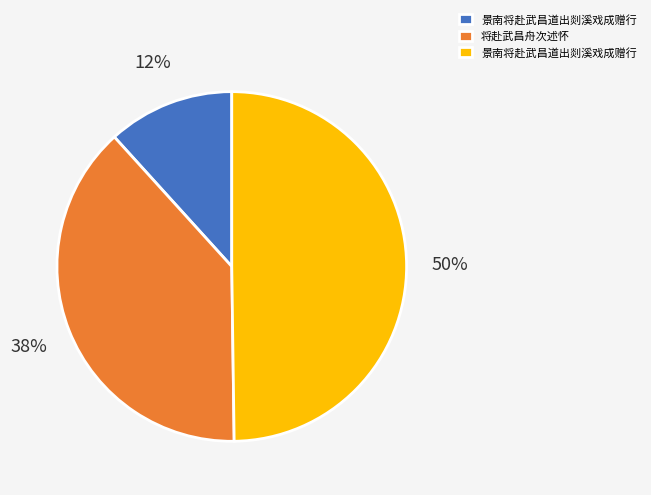

To the nearest percent, what is the difference between the largest and smallest slice percentages?

38%